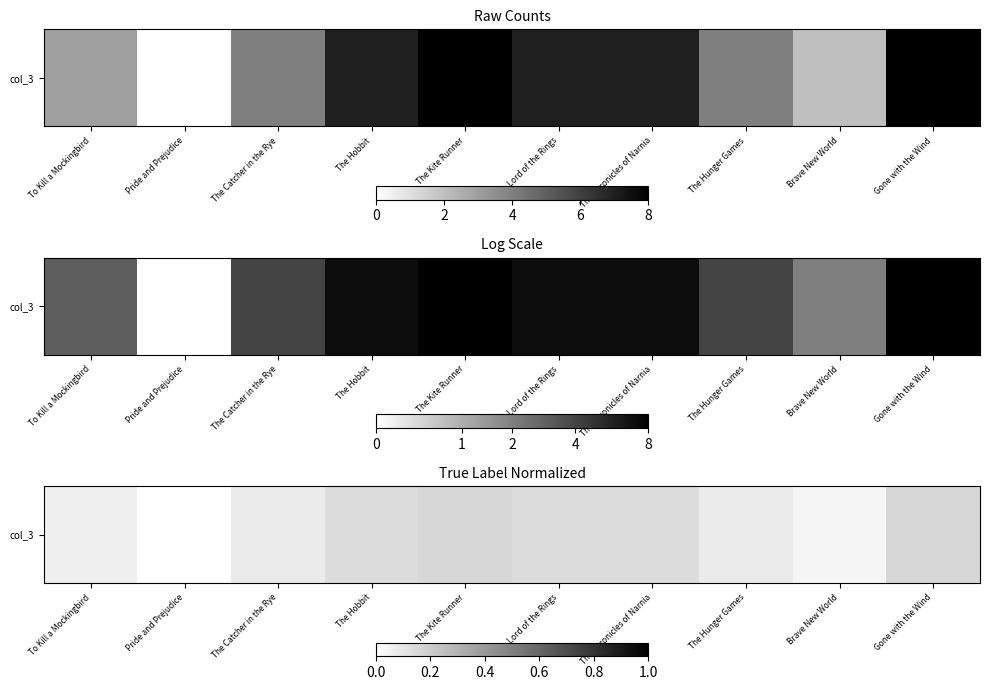

At which category does the chart reach its minimum across all series?

Pride and Prejudice